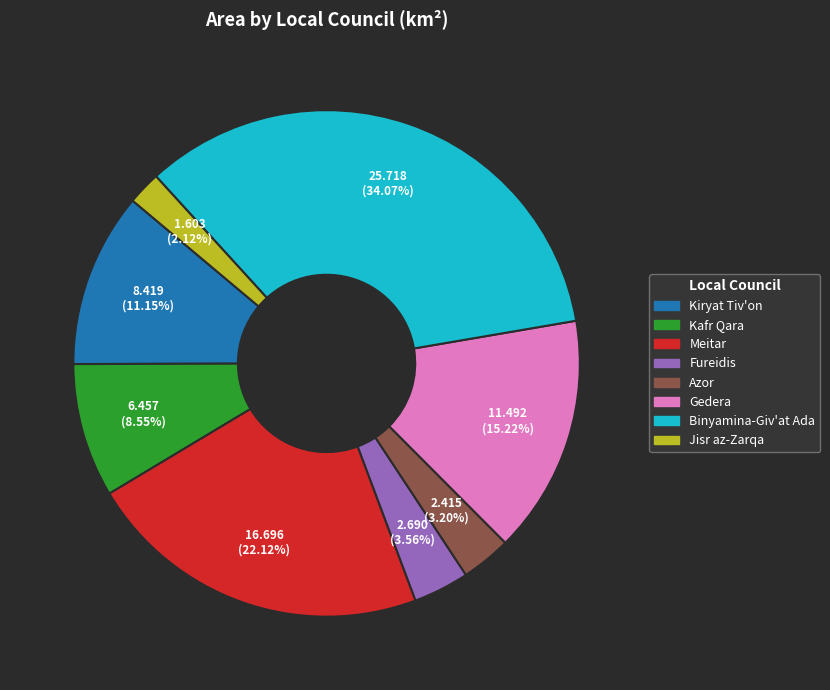

True or false: Kafr Qara accounts for 9% of the total.

True